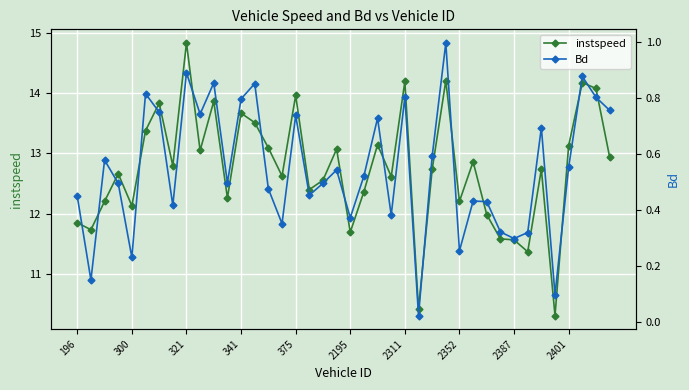

Between 23 and 31, which series saw the biggest shift?

instspeed